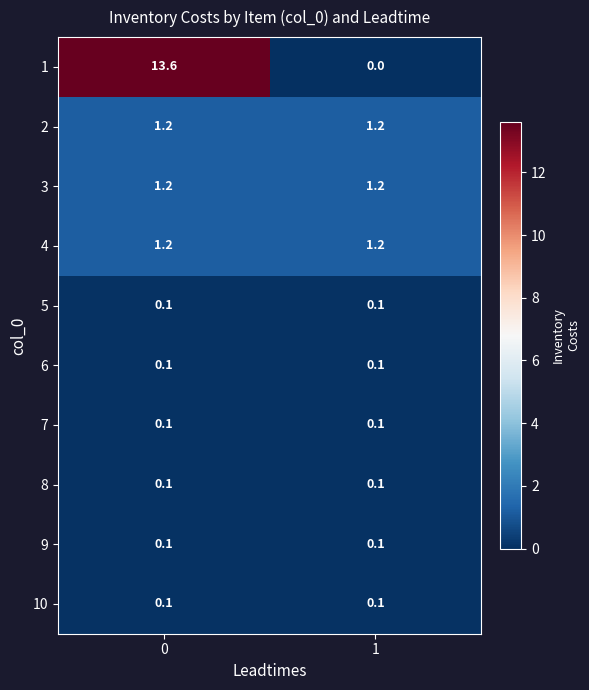

What is the total value across all series at 1?

4.2